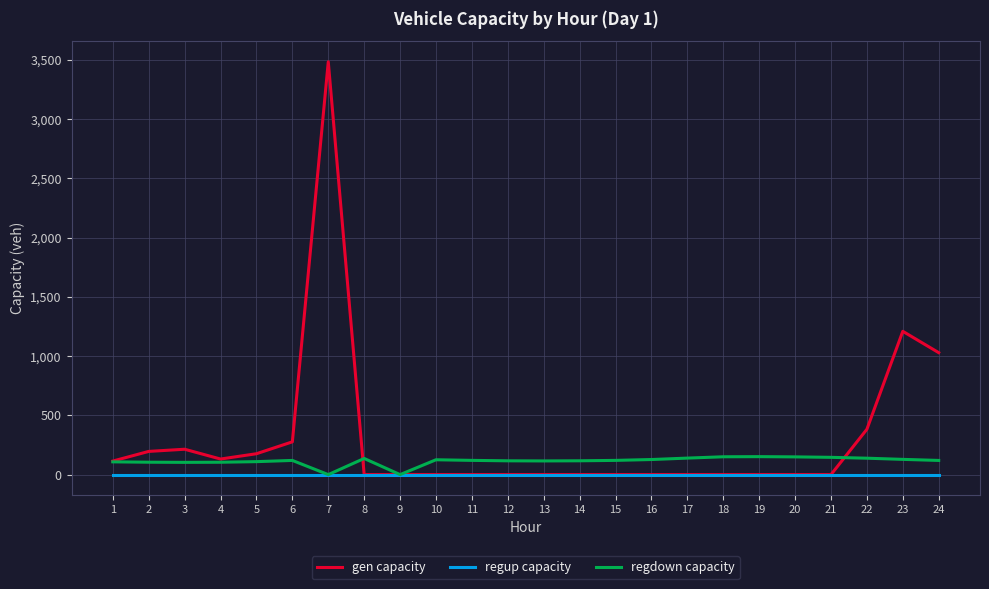

At which label is gen capacity closest to 1742?

23